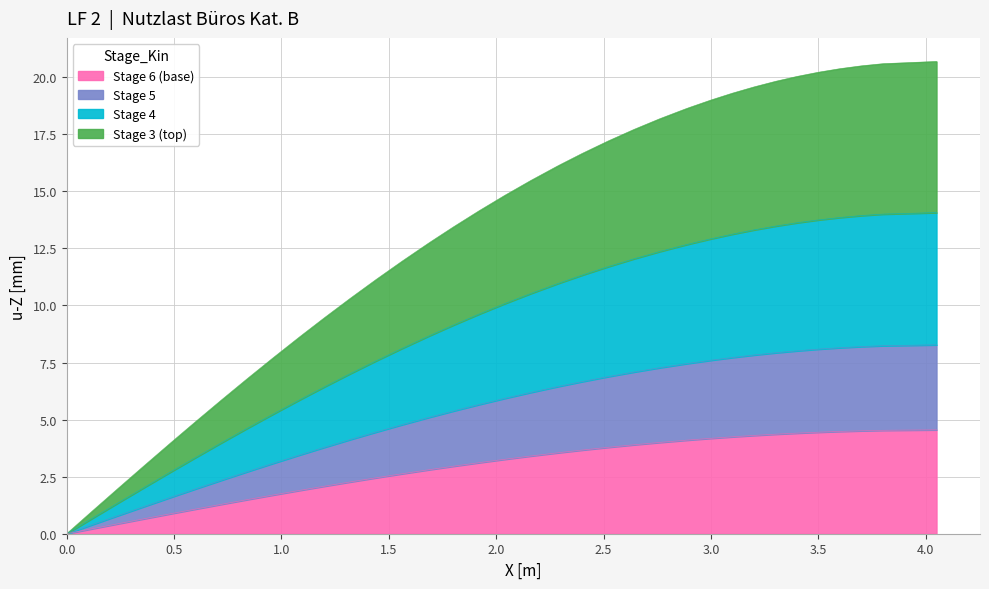

Does the chart have visible grid lines?

Yes